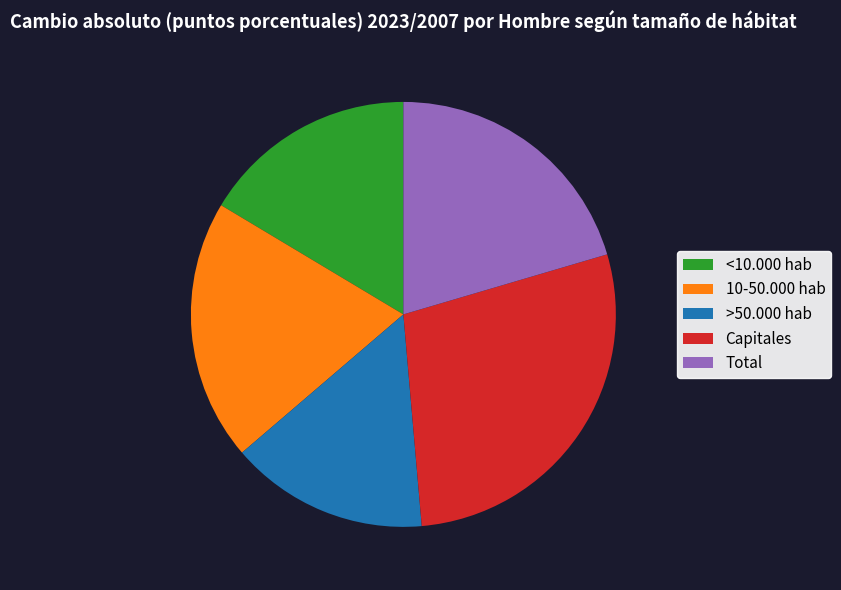

Does any single category account for the majority?

No